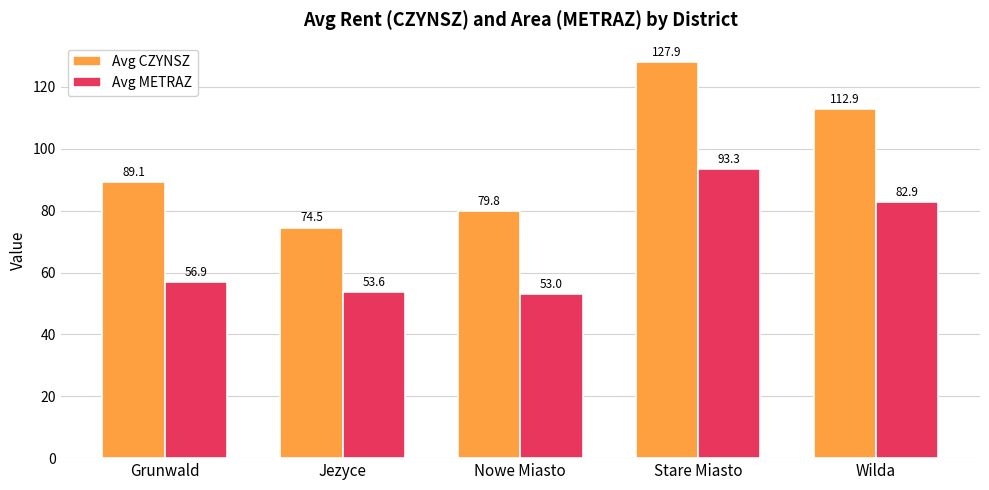

At which category is the sum across all series the highest?

Stare Miasto